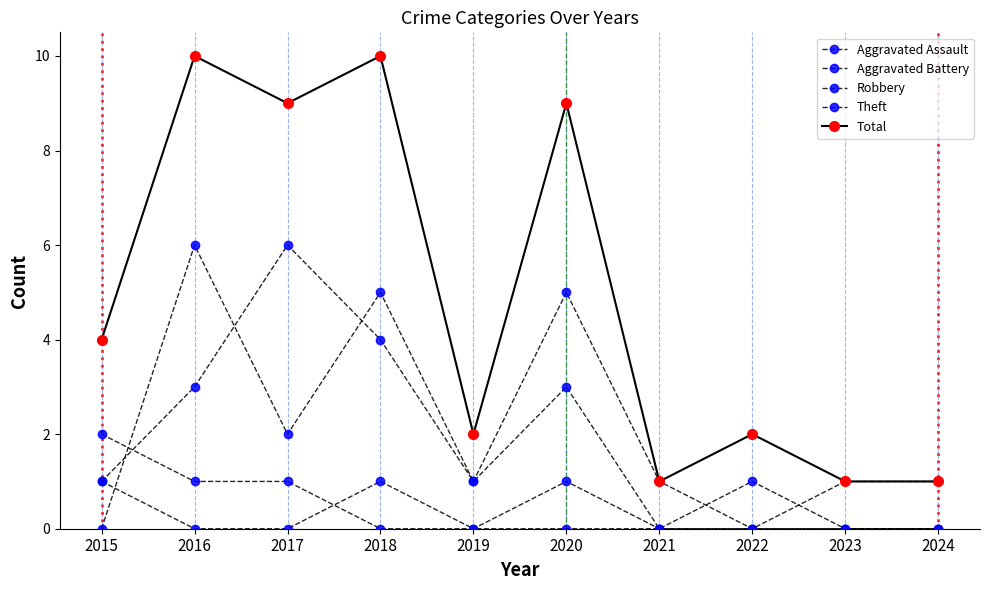

At how many categories does at least one series exceed 8?

4